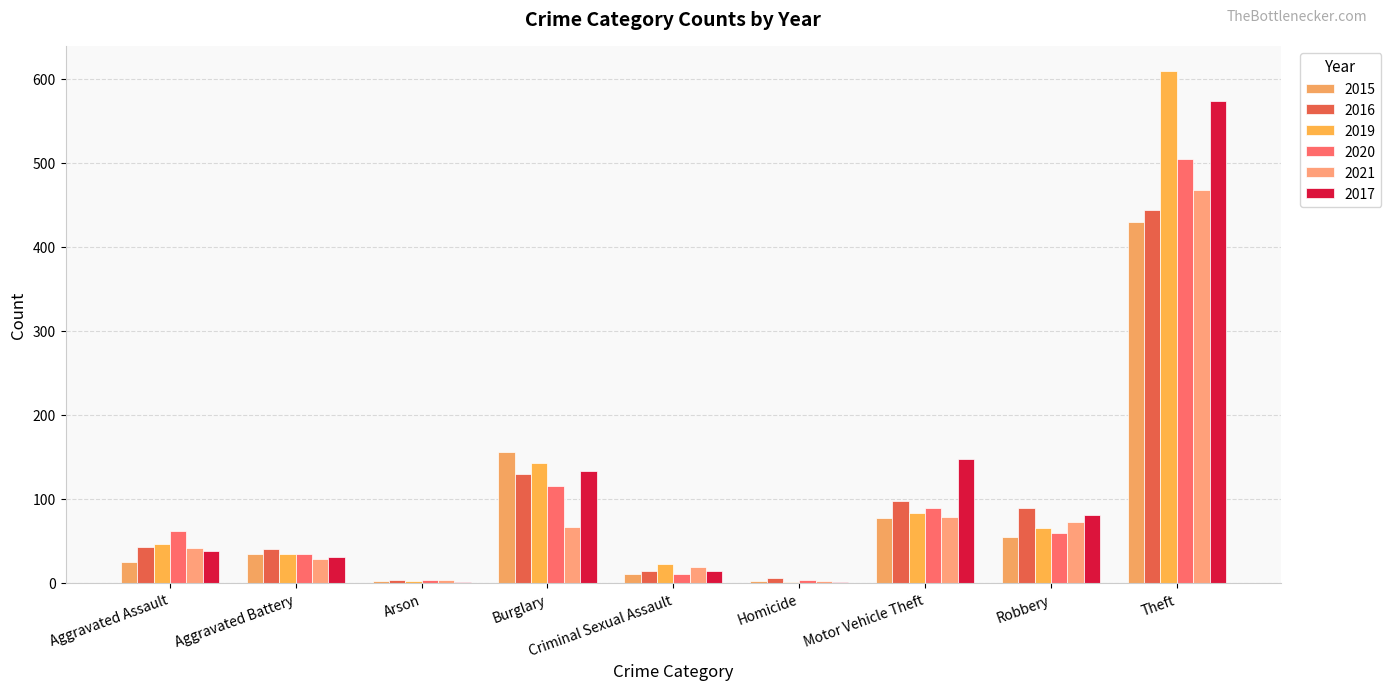

True or false: 2019 has a value of 22 at Criminal Sexual Assault.

True